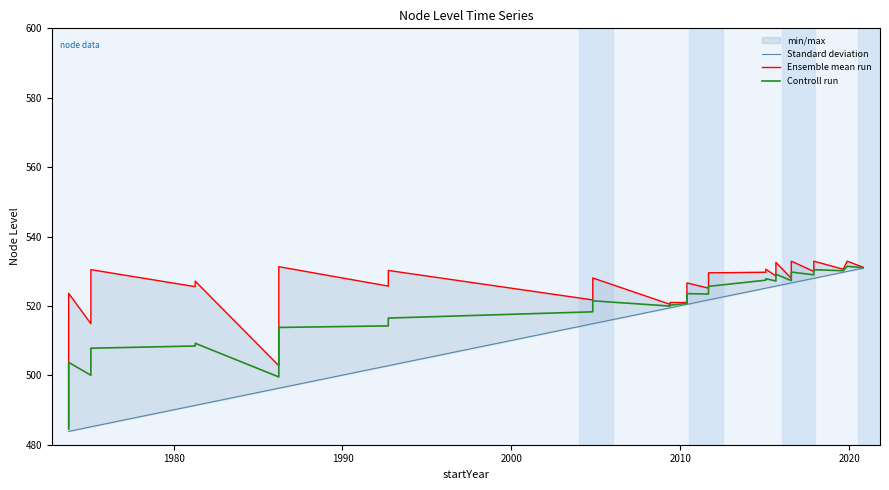

What is the value of the Ensemble mean run point at the 8th from the left?

531.3